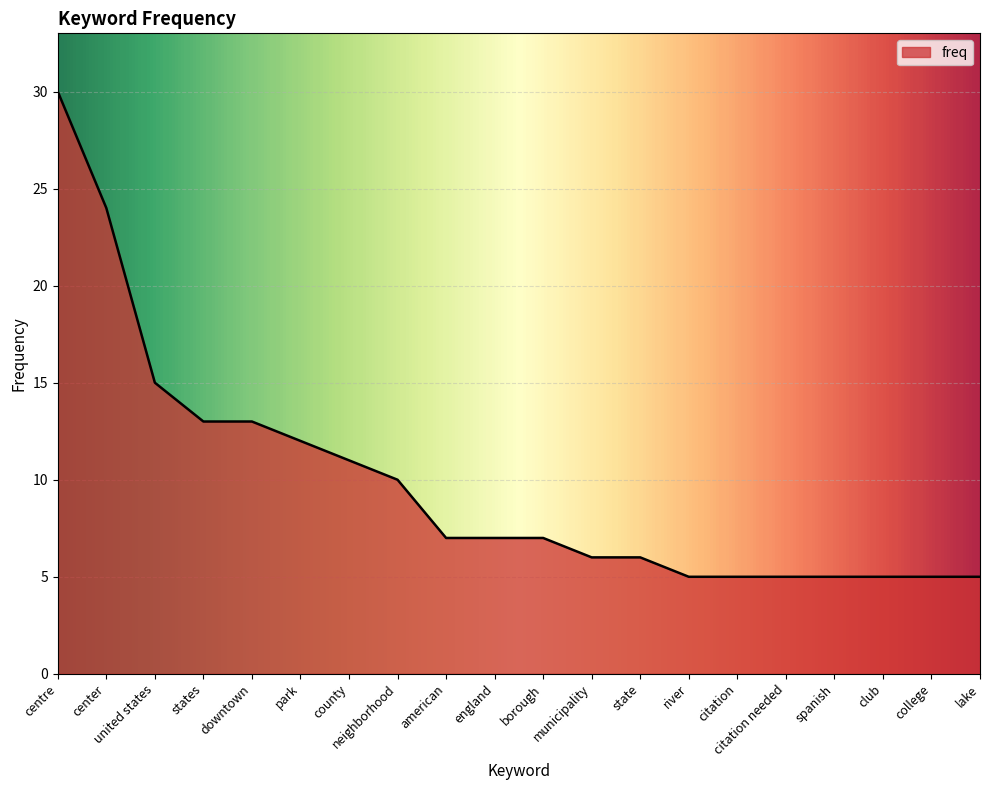

What is the difference between the maximum and minimum values?

25